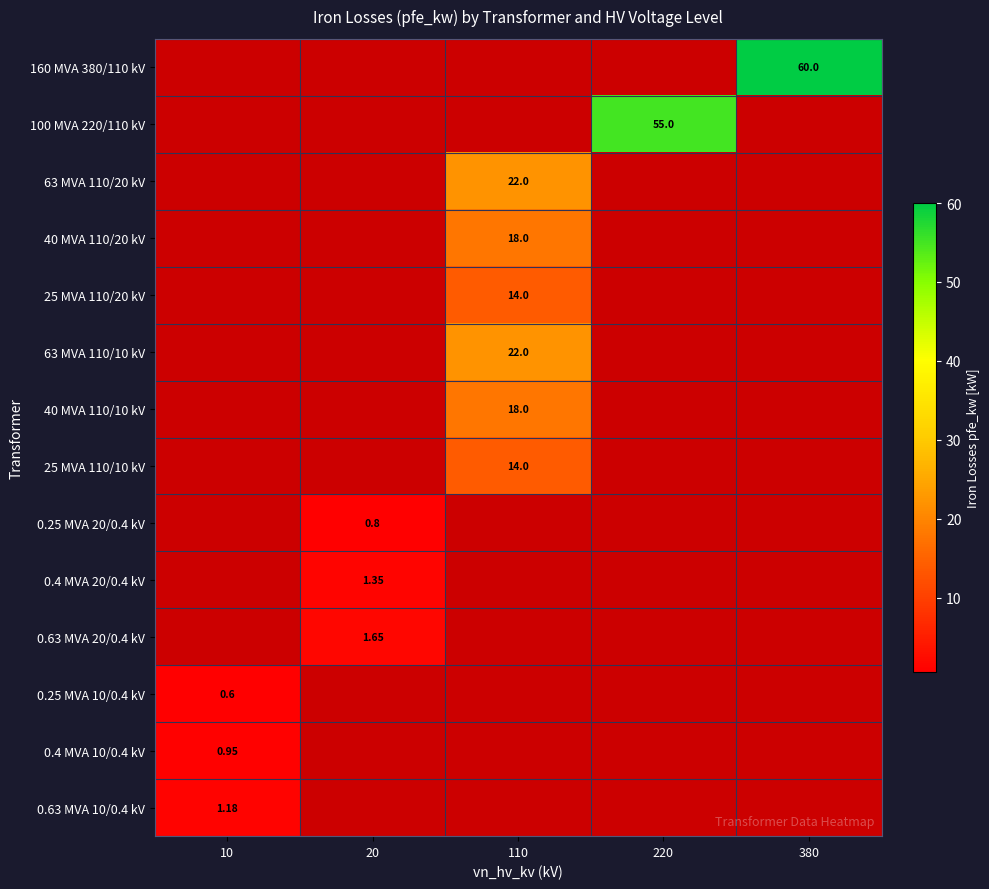

What is the sum of all 160 MVA 380/110 kV values?

60.0